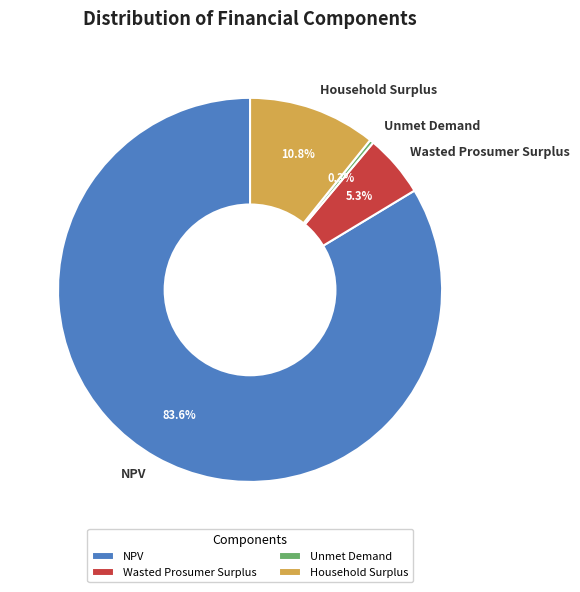

Which category has the biggest portion of the pie?

NPV